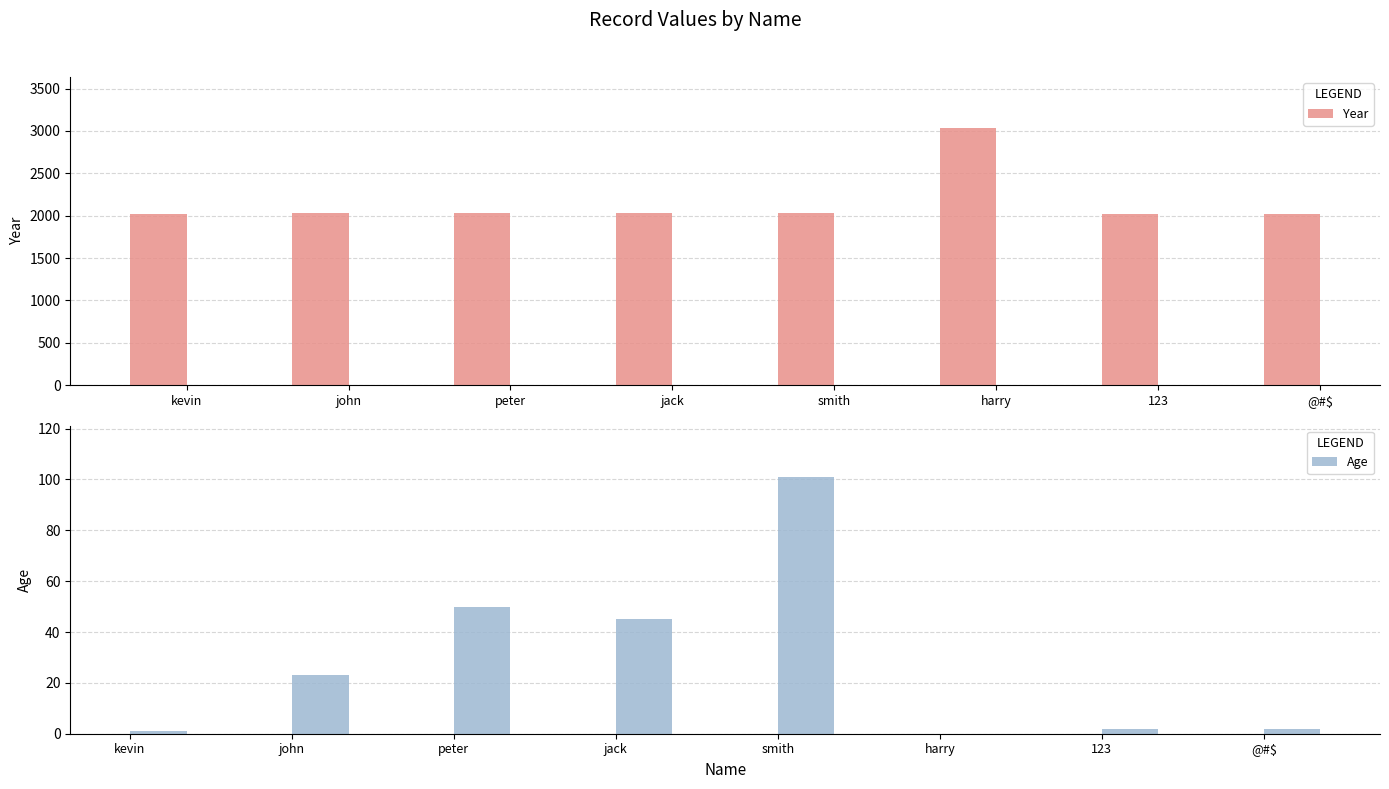

What is the difference between the highest and lowest values at @#$?

2023